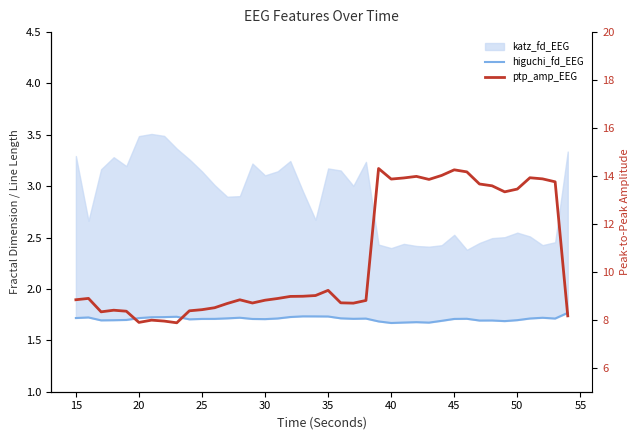

What is the difference between the second highest and minimum values in the ptp_amp_EEG series?

6.4